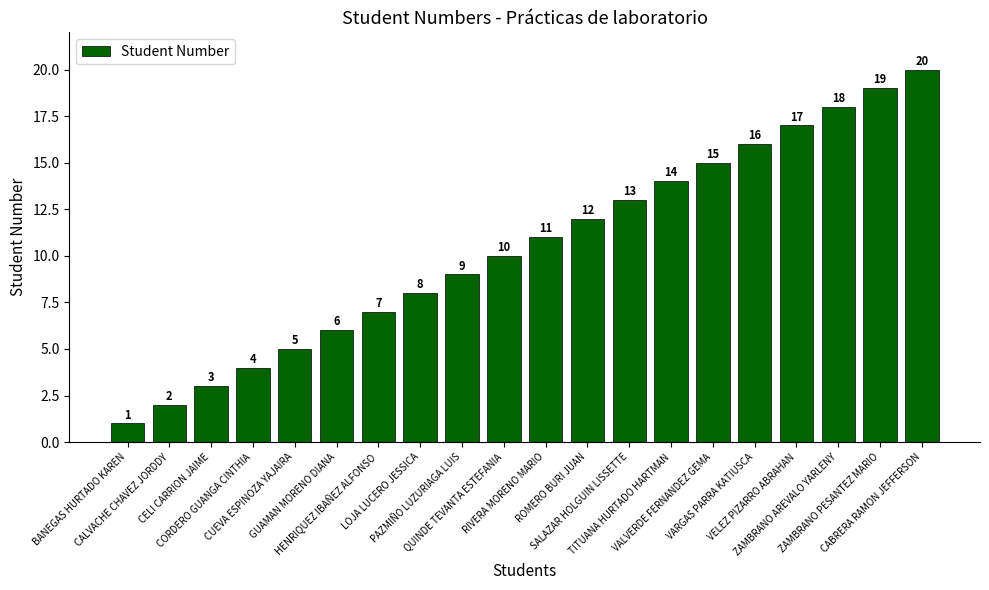

Rank the categories by value from lowest to highest.

BANEGAS HURTADO KAREN, CALVACHE CHAVEZ JORDDY, CELI CARRION JAIME, CORDERO GUANGA CINTHIA, CUEVA ESPINOZA YAJAIRA, GUAMAN MORENO DIANA, HENRIQUEZ IBAÑEZ ALFONSO, LOJA LUCERO JESSICA, PAZMIÑO LUZURIAGA LUIS, QUINDE TEVANTA ESTEFANIA, RIVERA MORENO MARIO, ROMERO BURI JUAN, SALAZAR HOLGUIN LISSETTE, TITUANA HURTADO HARTMAN, VALVERDE FERNANDEZ GEMA, VARGAS PARRA KATIUSCA, VELEZ PIZARRO ABRAHAN, ZAMBRANO AREVALO YARLENY, ZAMBRANO PESANTEZ MARIO, CABRERA RAMON JEFFERSON